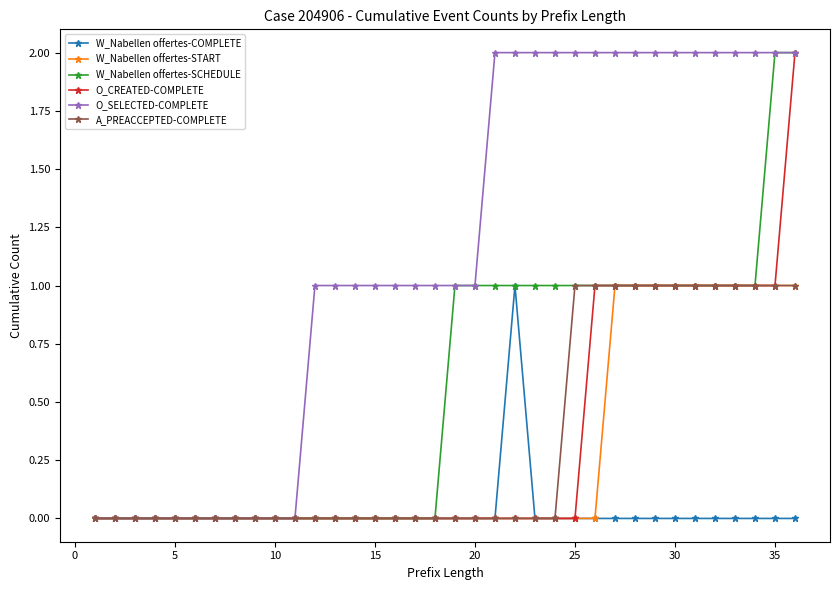

Which series has the largest total across all categories?

O_SELECTED-COMPLETE